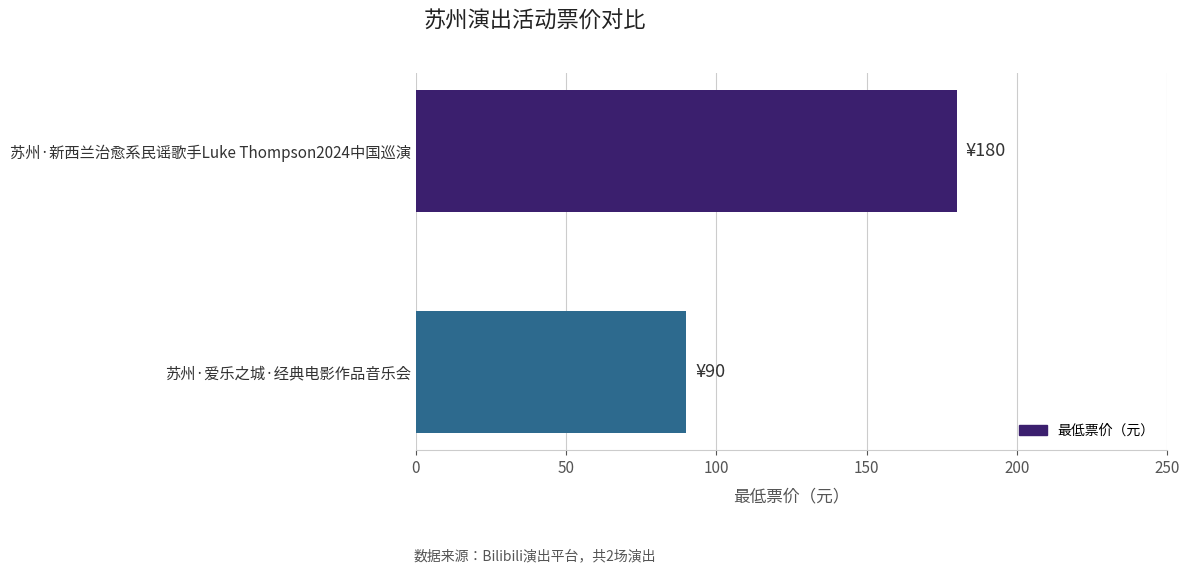

How many bars are there in total?

2